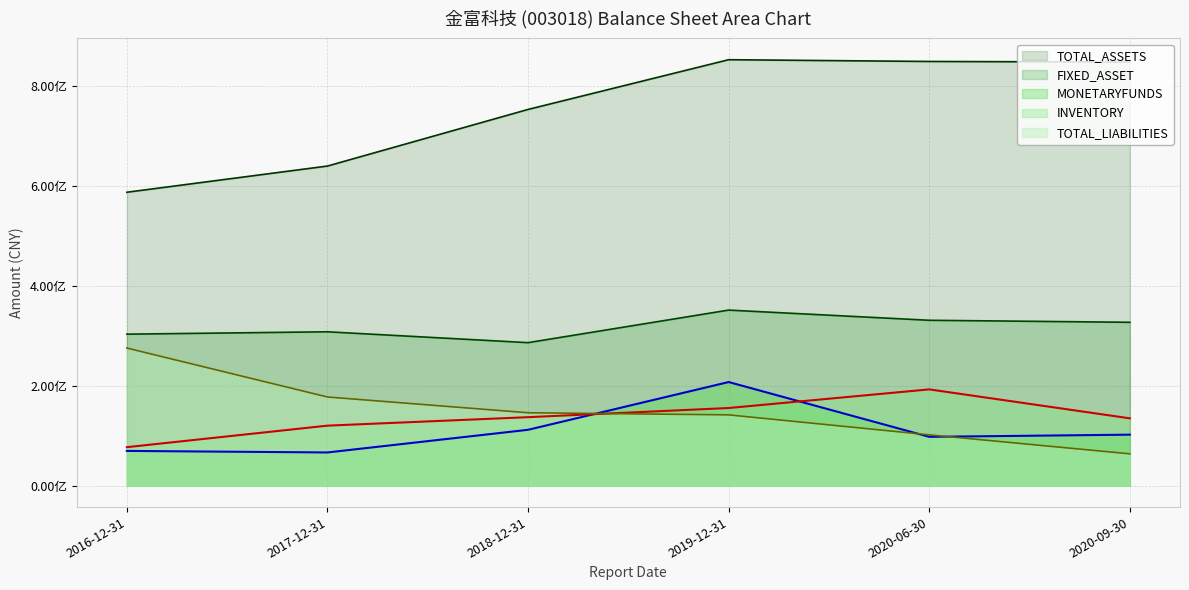

Is it true that FIXED_ASSET equals 470406250.3 at 2020-06-30?

False